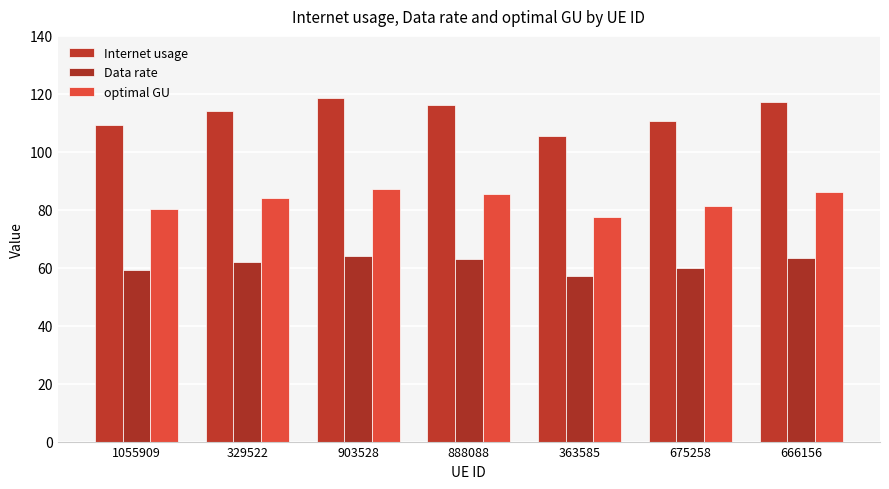

What value does the Internet usage series have at 363585?

105.4